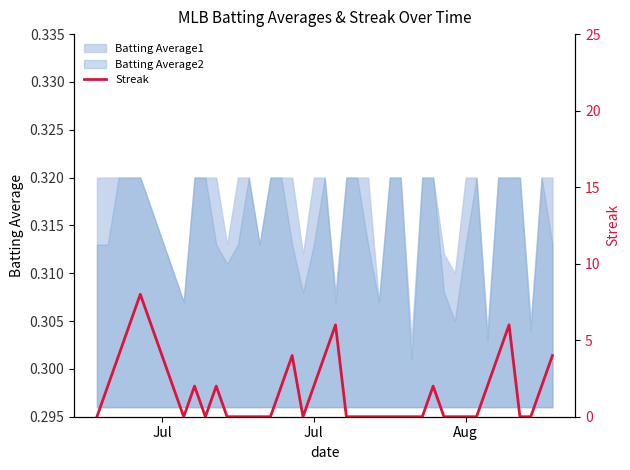

What is the maximum value shown in the chart?

8